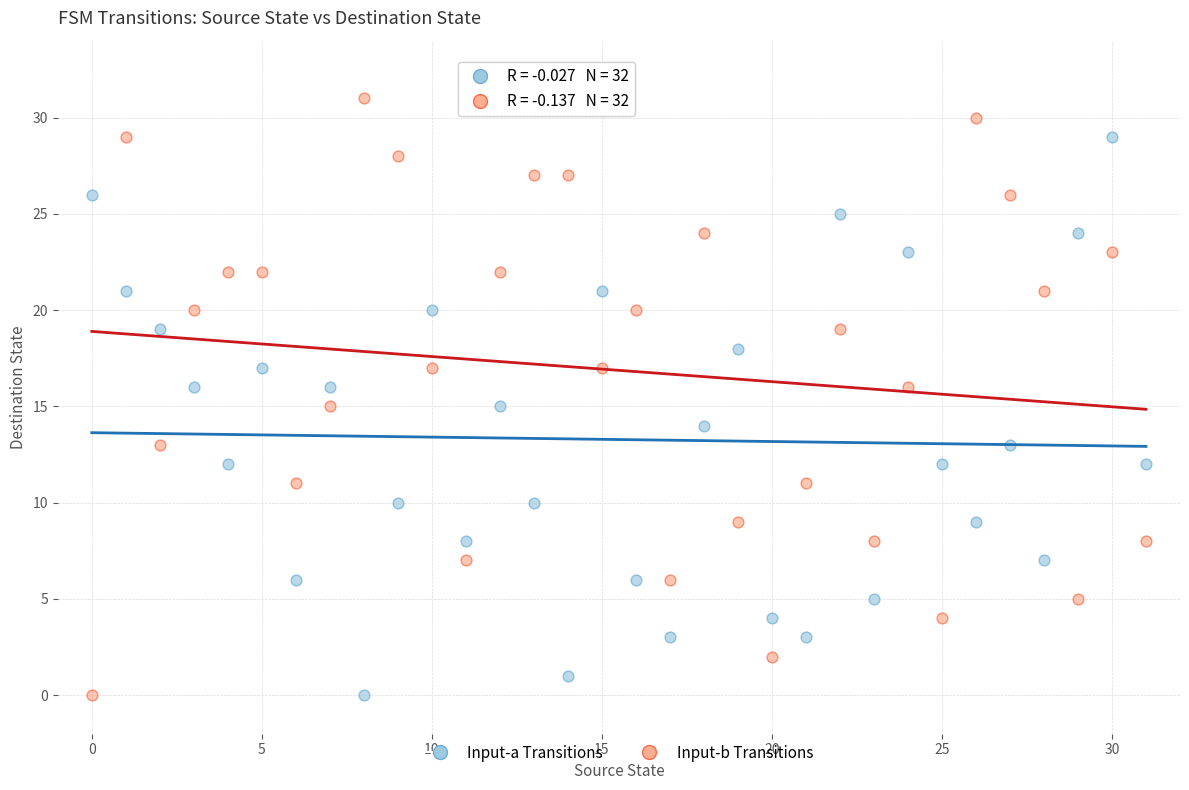

Which series reaches the maximum Y coordinate?

Input-b Transitions